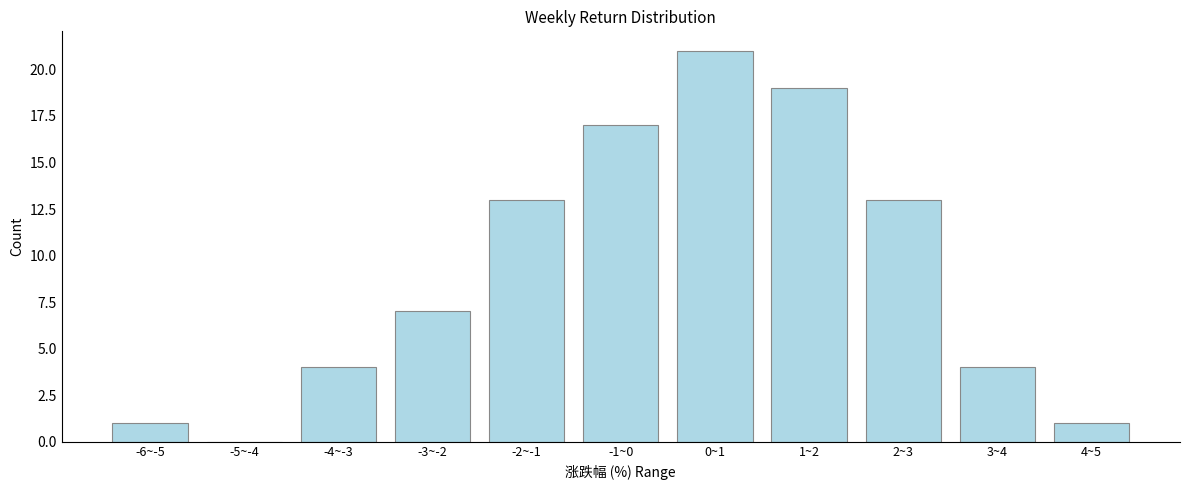

Reading left to right, extract all data points from this chart.

-6~-5=1	-5~-4=0	-4~-3=4	-3~-2=7	-2~-1=13	-1~0=17	0~1=21	1~2=19	2~3=13	3~4=4	4~5=1